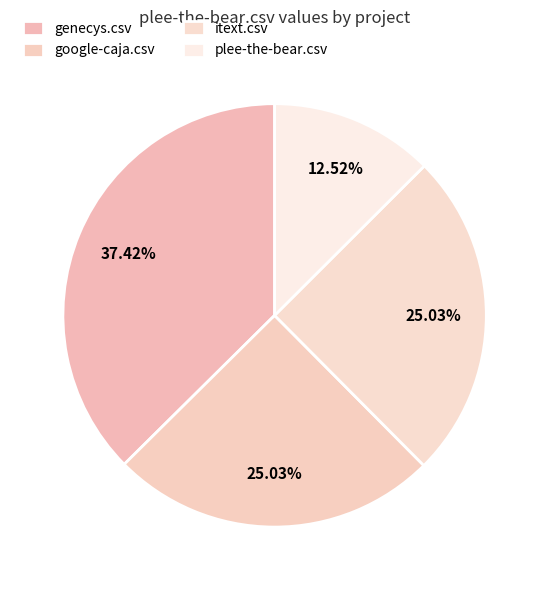

How many segments does this pie chart have?

4